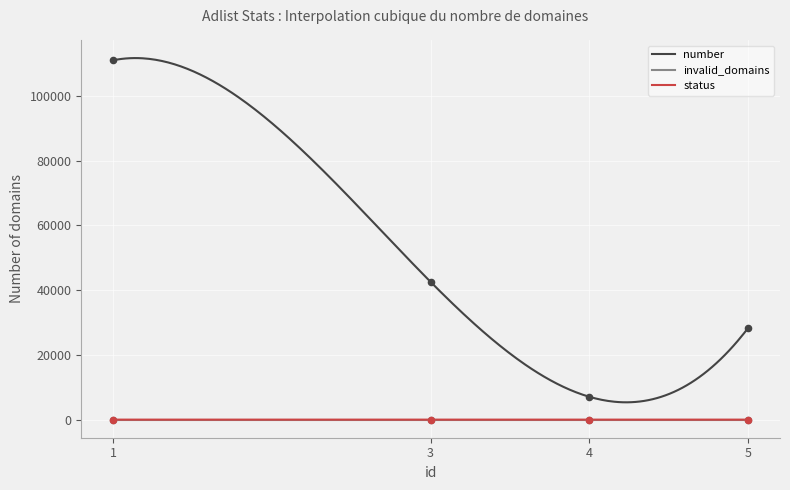

True or false: status and number cross at least once.

False